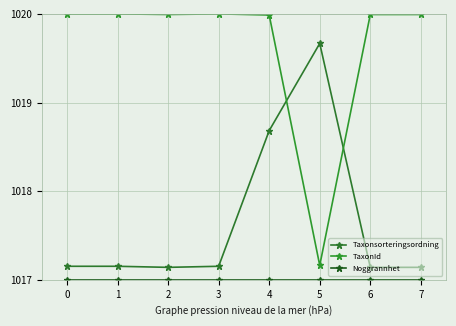

True or false: Taxonsorteringsordning has a value of 1017.1 at 7.

True